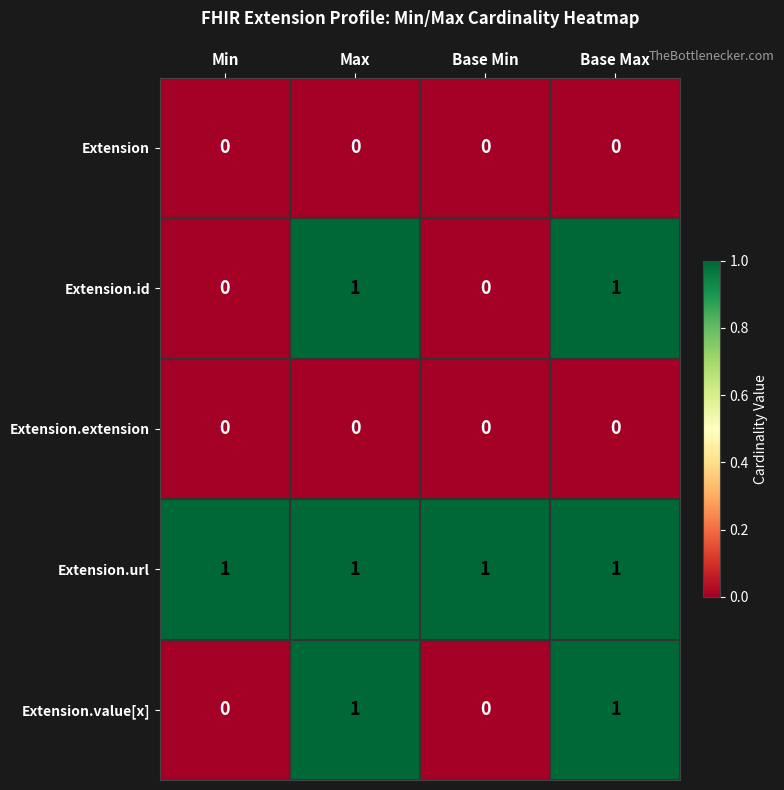

Reading left to right, list all the values displayed in this chart.

Extension: Min=0	Max=0	Base Min=0	Base Max=0
Extension.id: Min=0	Max=1	Base Min=0	Base Max=1
Extension.extension: Min=0	Max=0	Base Min=0	Base Max=0
Extension.url: Min=1	Max=1	Base Min=1	Base Max=1
Extension.value[x]: Min=0	Max=1	Base Min=0	Base Max=1